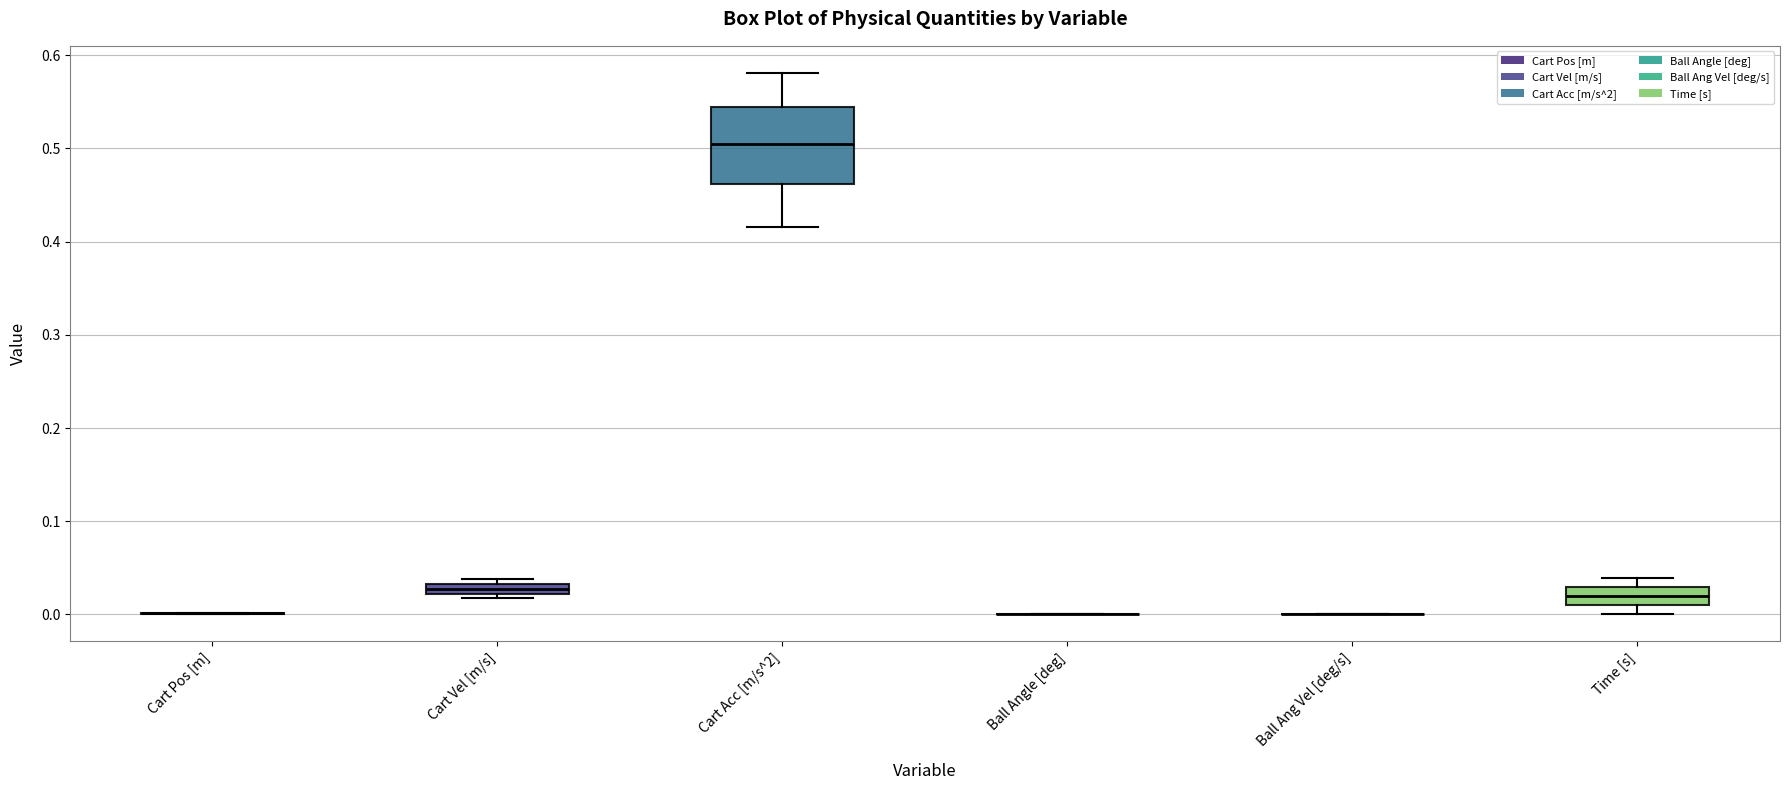

Comparing the boxes themselves (not the whiskers), which one is the tallest?

Cart Acc [m/s^2]